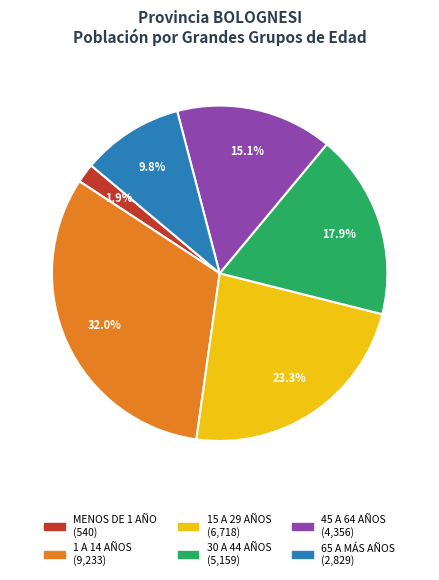

Is it true that 15 A 29 AÑOS is 30% of the pie?

False